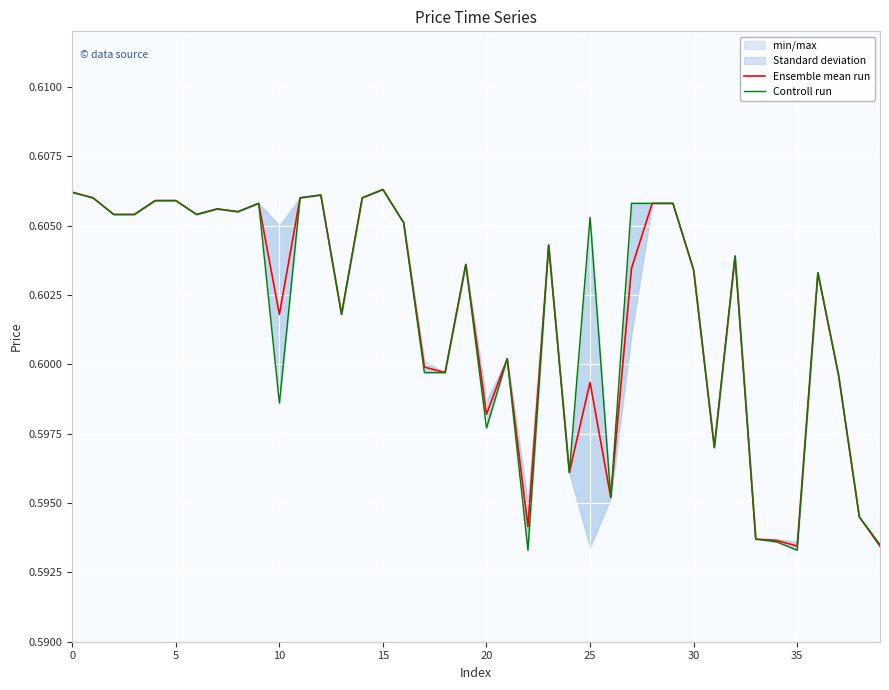

Which series has the largest range (max minus min)?

Controll run